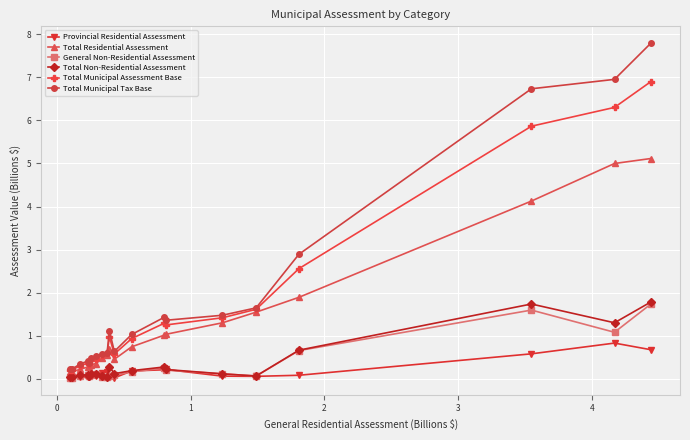

True or false: General Non-Residential Assessment has more than 2 points higher than both neighbors.

True